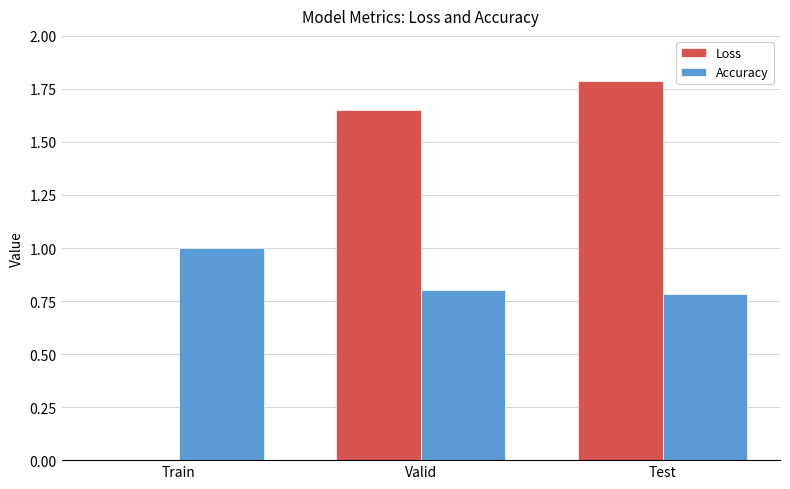

At which category is the sum across all series the highest?

Test